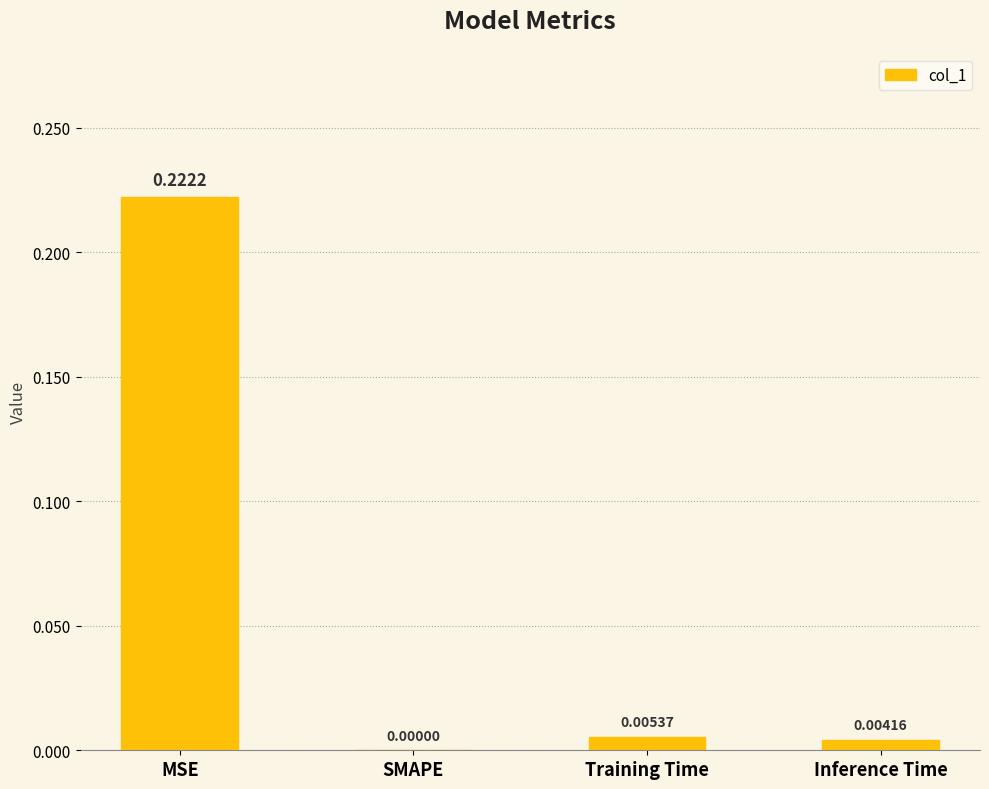

At which category does the chart reach its peak across all series?

MSE